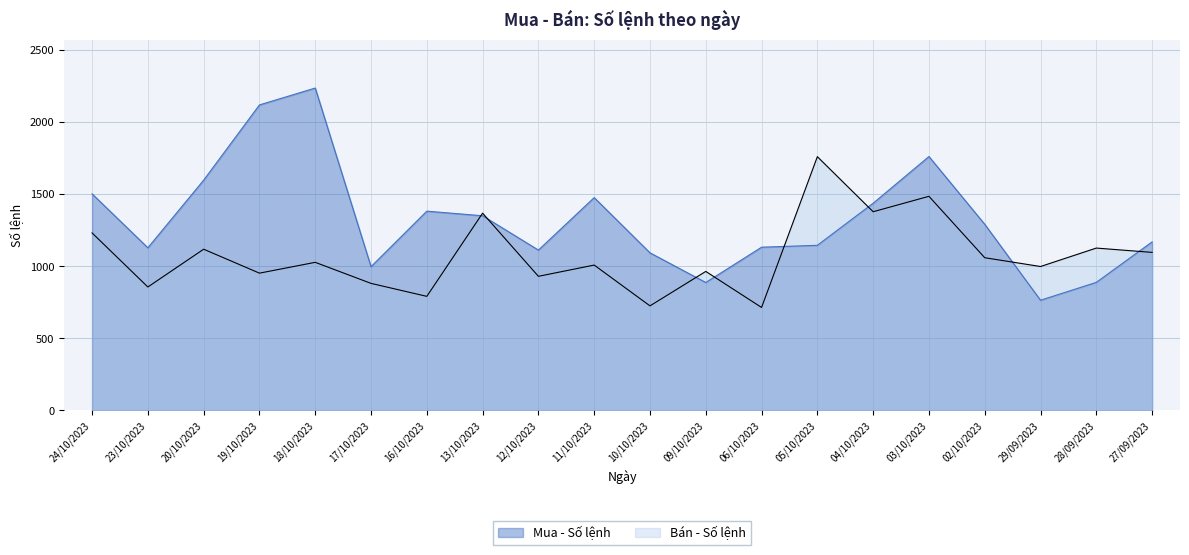

What is the difference between the highest and lowest values at 29/09/2023?

234